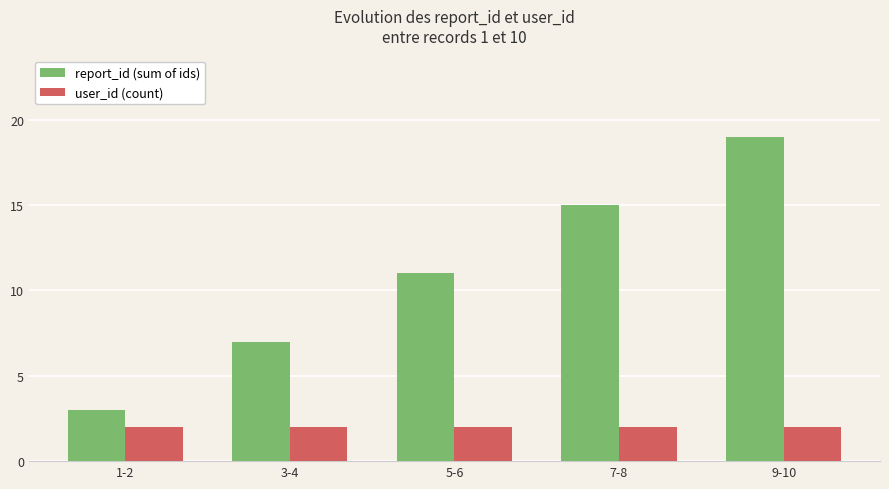

How many bars are there in each group?

2